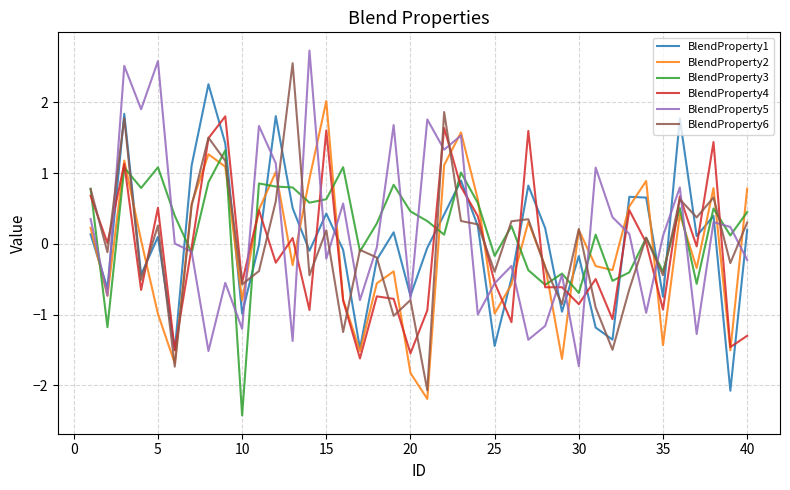

What is the greatest value displayed?

2.7